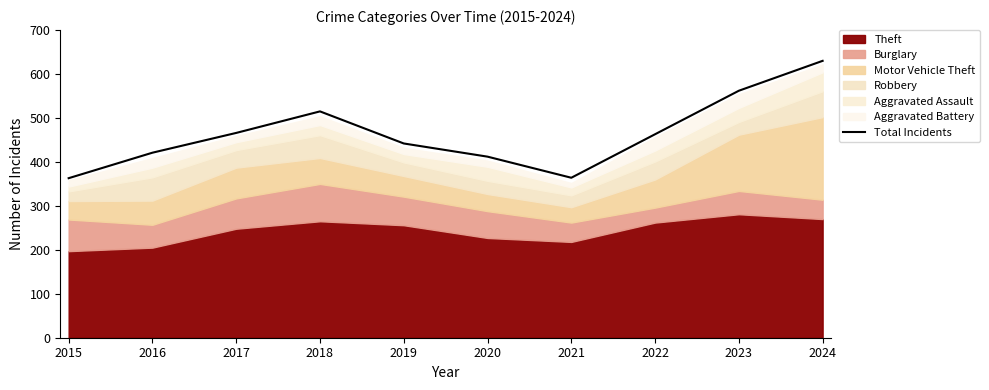

What is the approximate value at 2022, to the nearest 10?

460